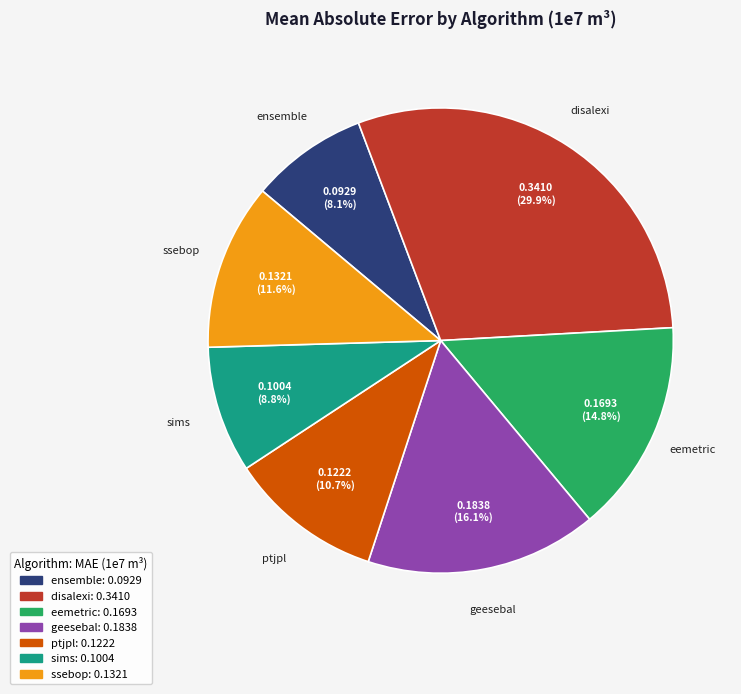

Combined, what portion of the pie is ptjpl and disalexi?

40.6%